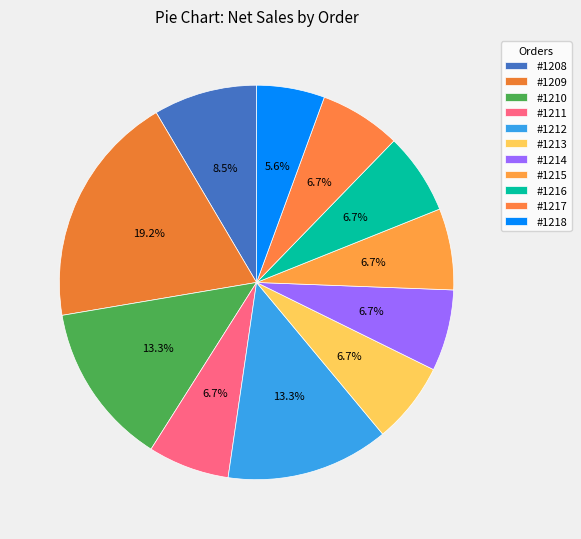

The #1211 slice represents 16% of the pie. True or false?

False